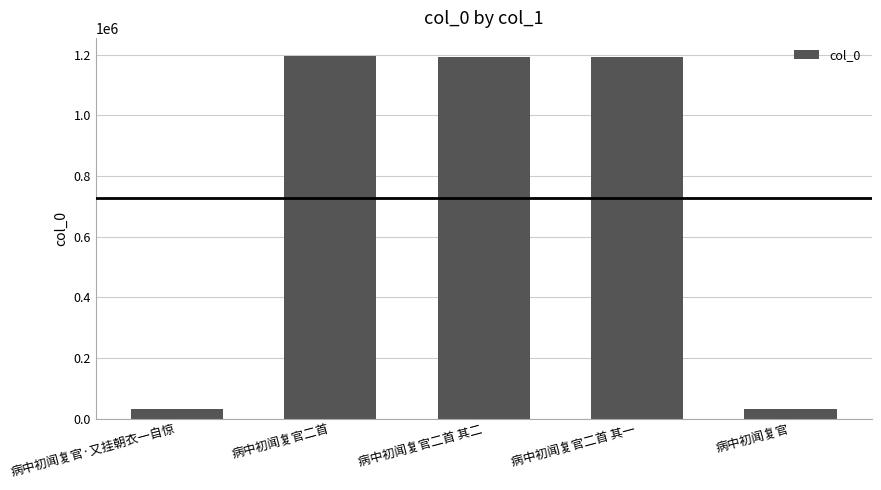

Count the number of categories in the chart.

5